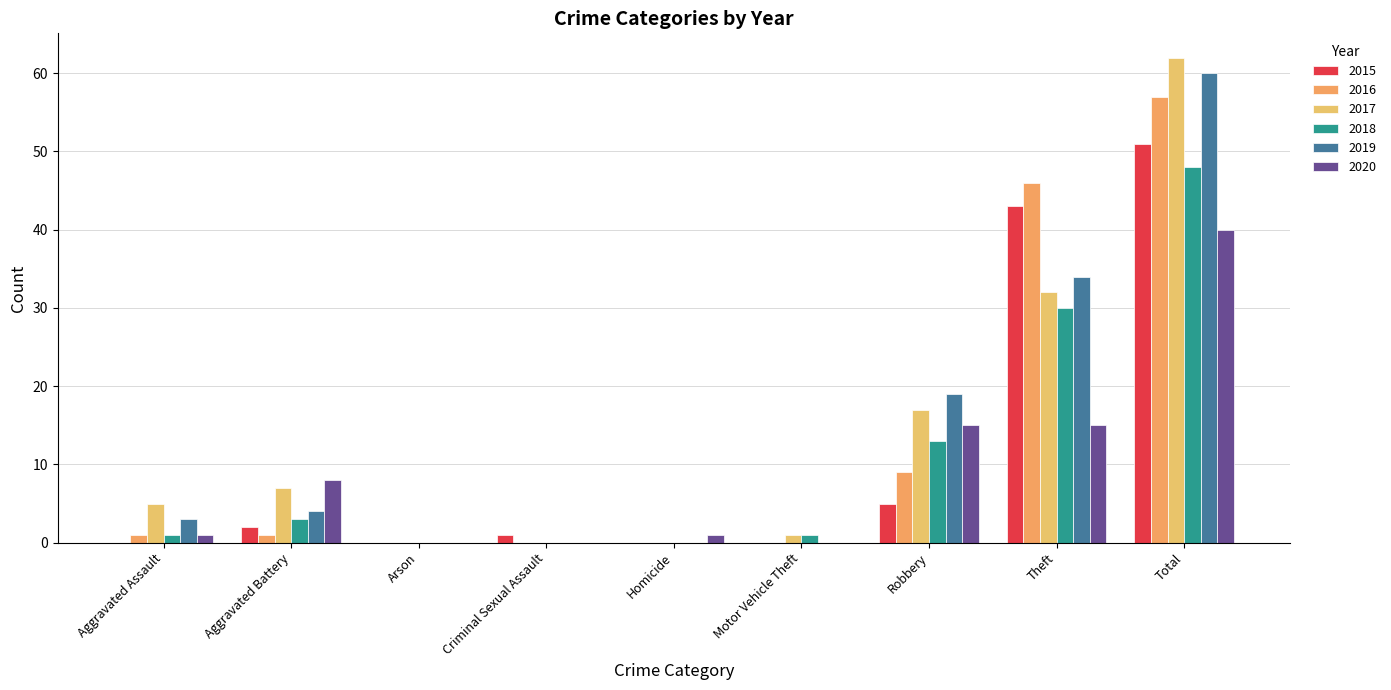

How many distinct data groups are displayed?

6